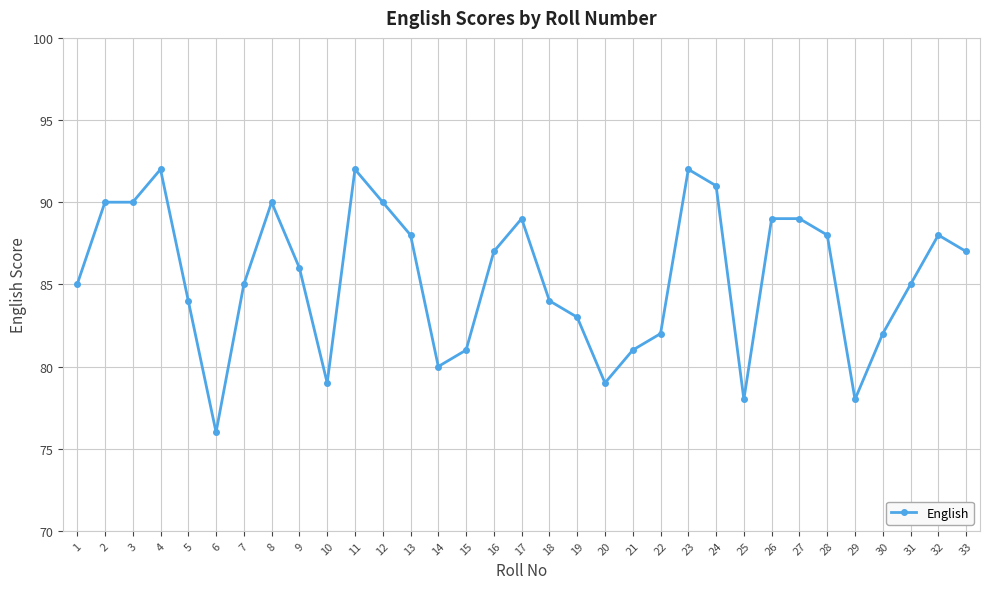

What is the maximum value shown in the chart?

92